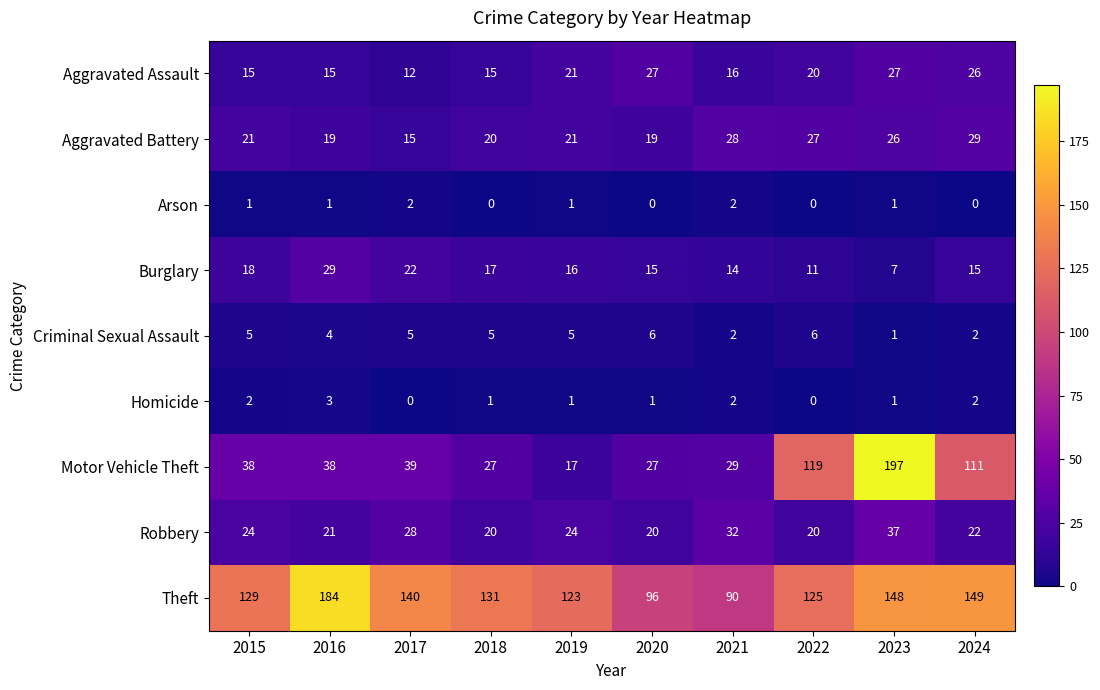

The Motor Vehicle Theft series shows 27 at 2018. True or false?

True